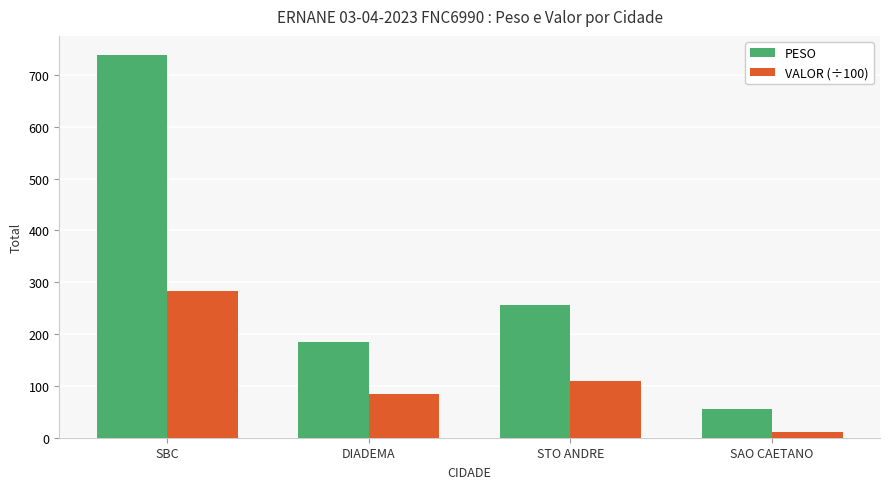

Is it true that PESO equals 55.3 at SAO CAETANO?

True